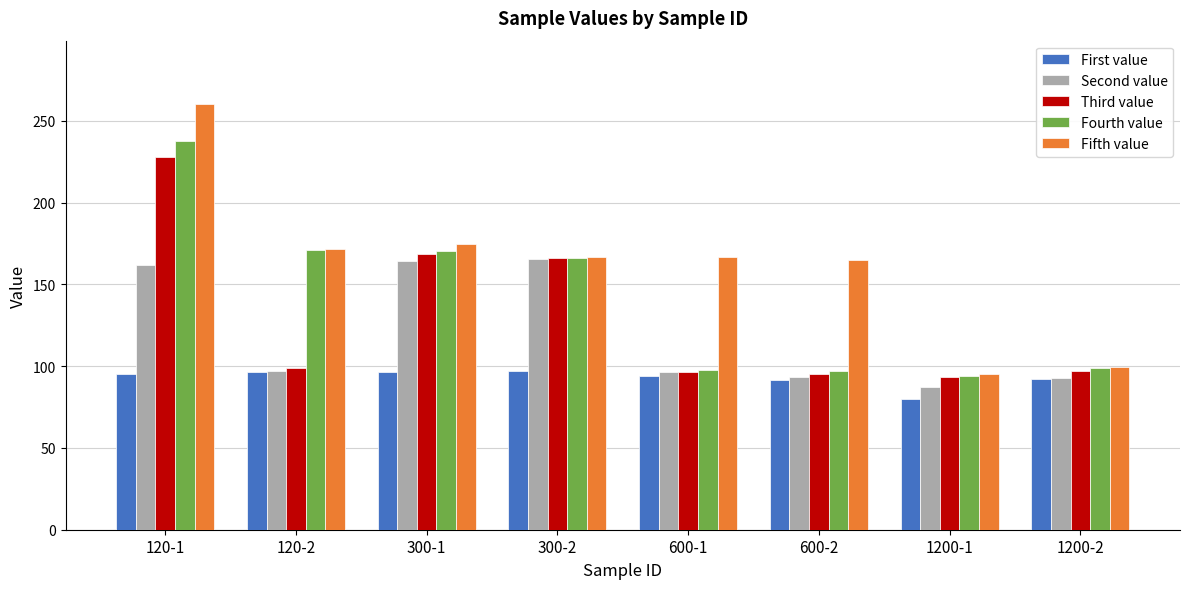

How many data points in Fifth value are less than 166?

3